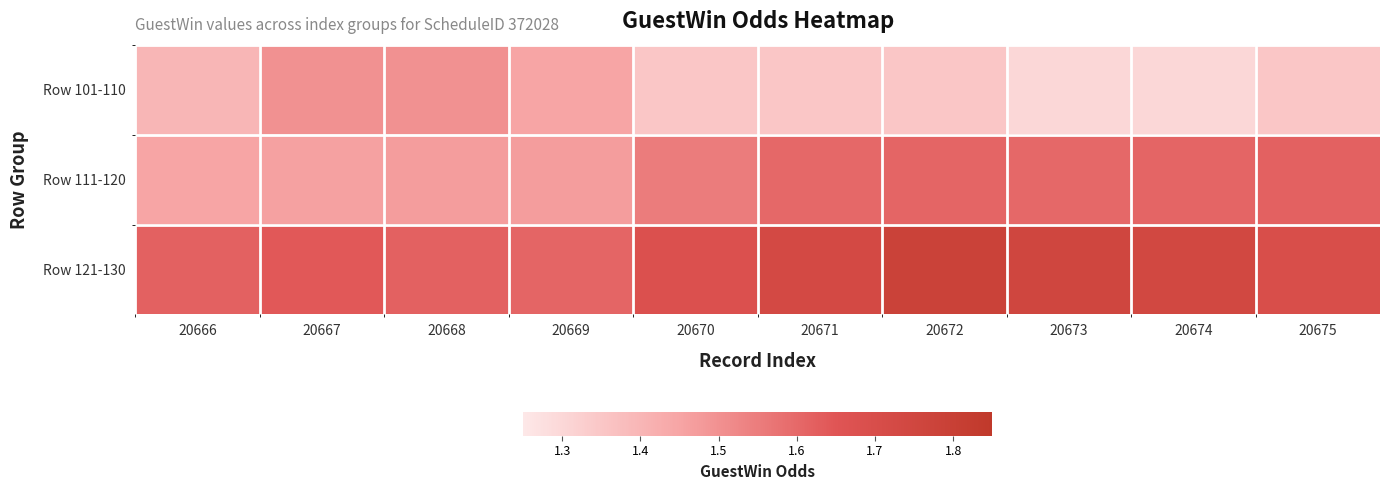

Which series changed the most between 20669 and 20675?

Row 111-120